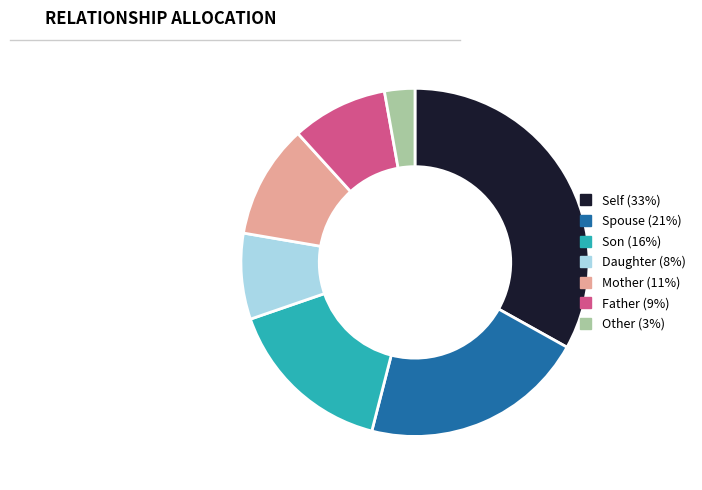

Is there a majority slice in this chart?

No